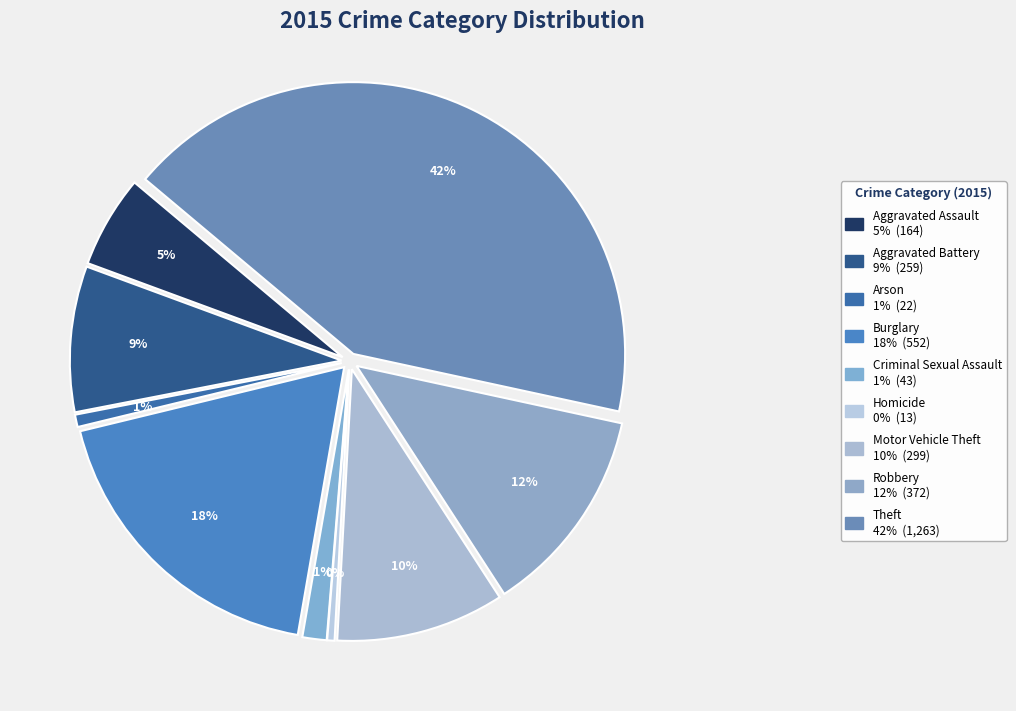

To the nearest percent, what is the combined percentage of Aggravated Assault and Robbery?

18%